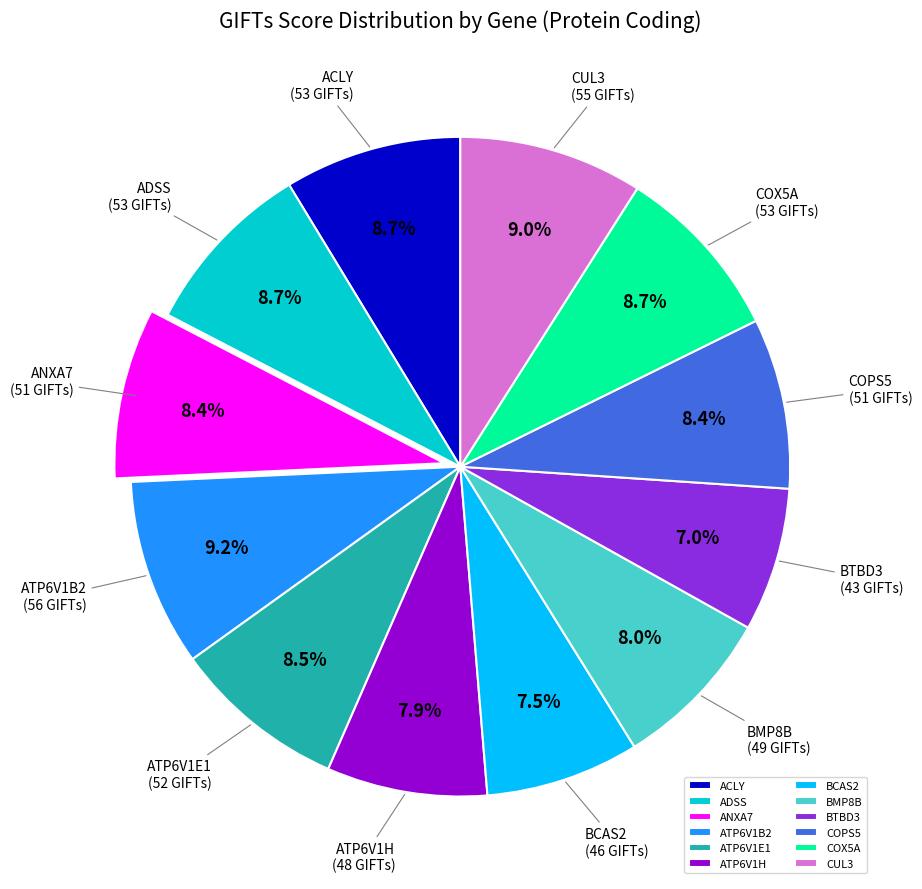

Does ATP6V1H account for over 50% of the chart?

No